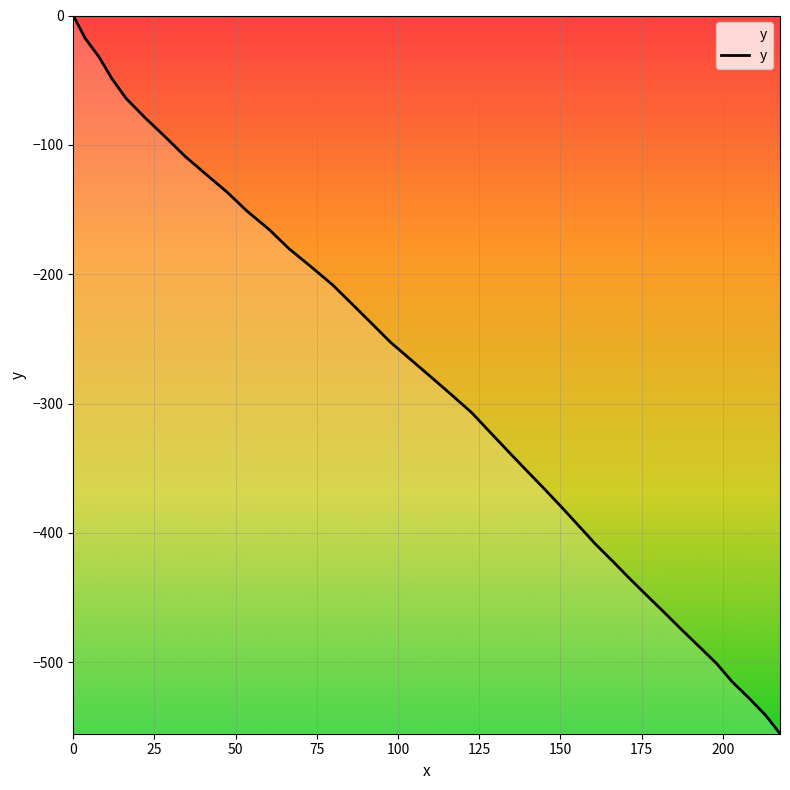

What is the smallest value displayed?

-555.2